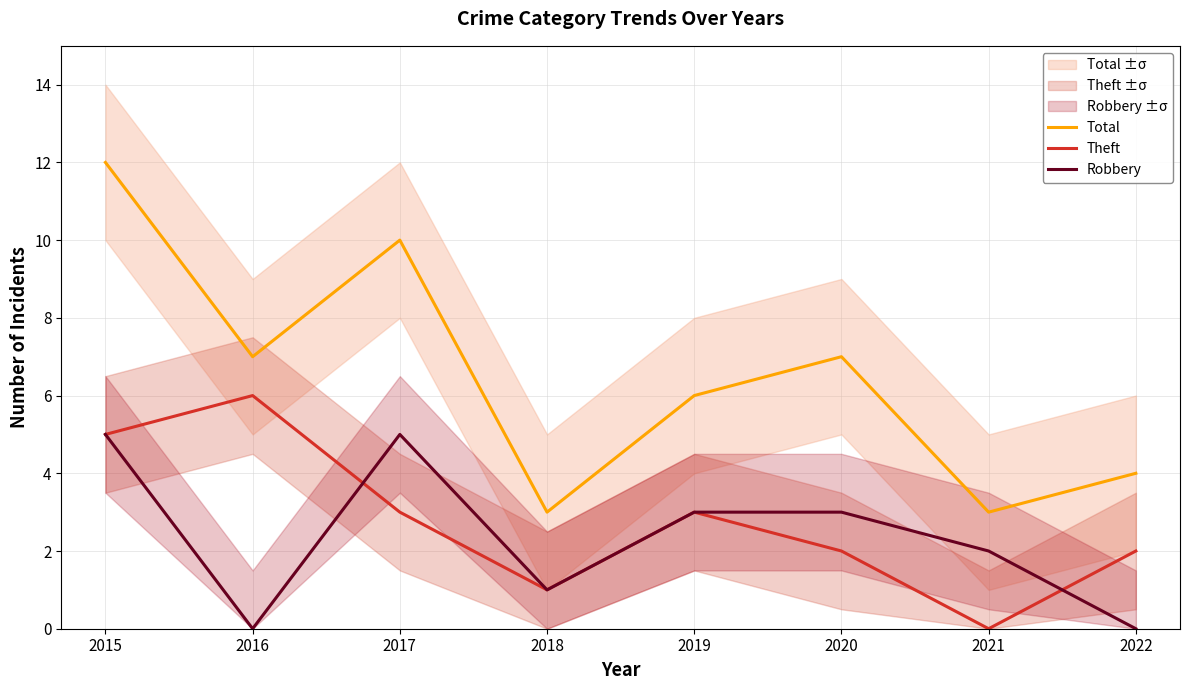

Is the value of Theft at 2019 greater than the value of Robbery at 2021?

Yes